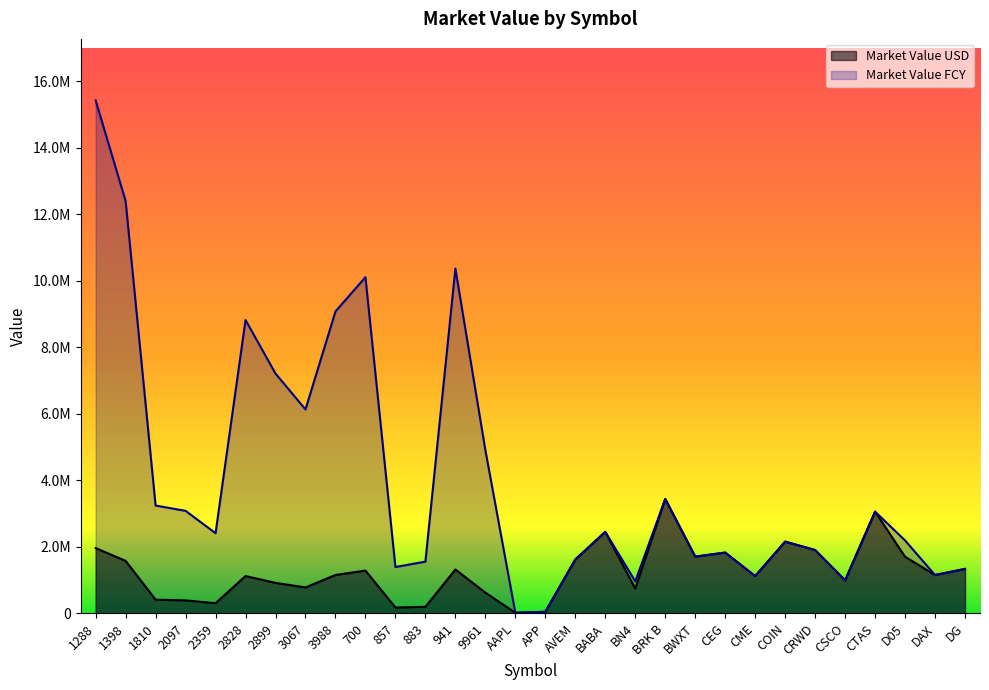

List the series in order of their peak value, lowest first.

Market Value USD, Market Value FCY